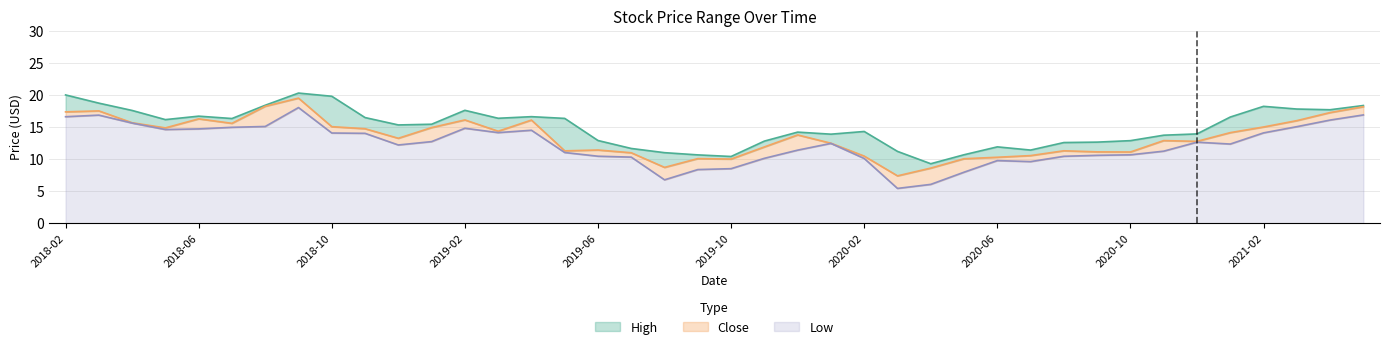

How many data points in Close are less than 13?

19